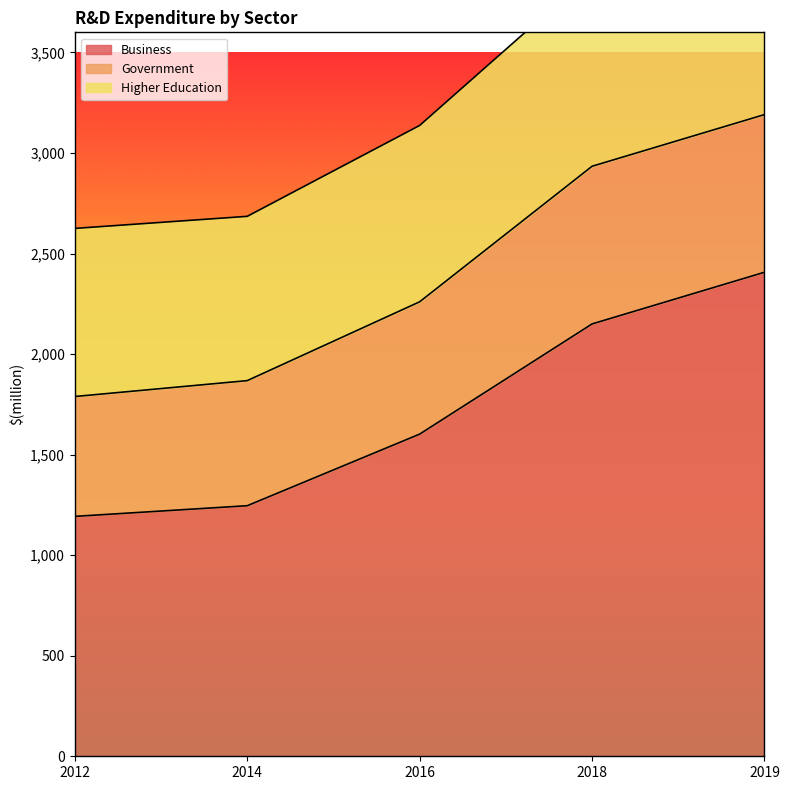

What is the value of the Business point at the 1st from the left?

1193